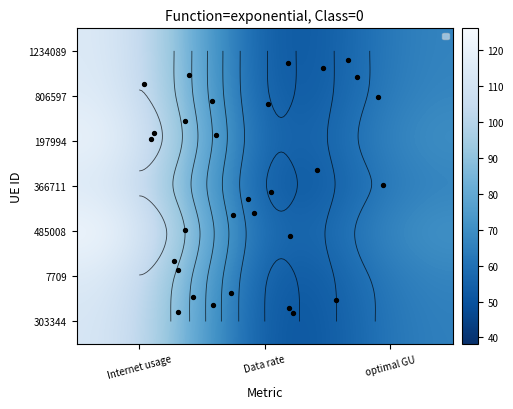

True or false: 7709 has a value of 1.2 at Internet usage.

False